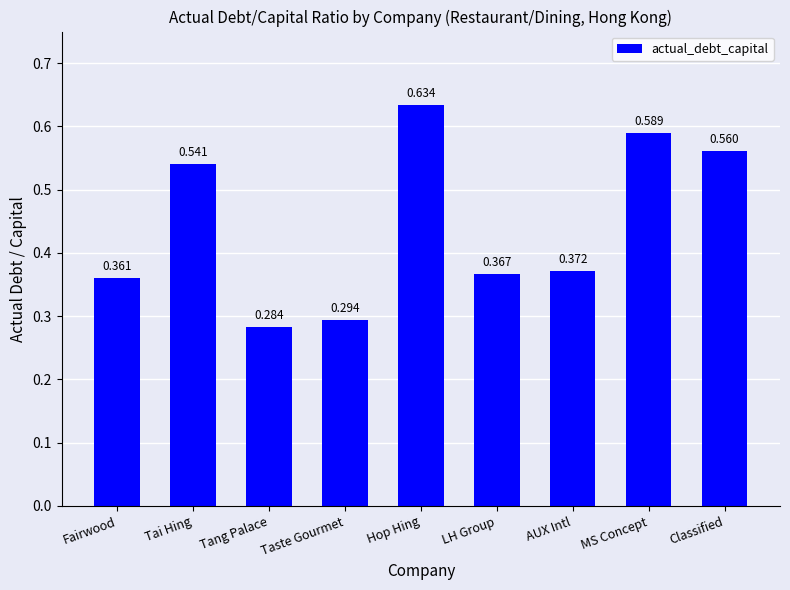

Does the chart contain stacked bars?

No